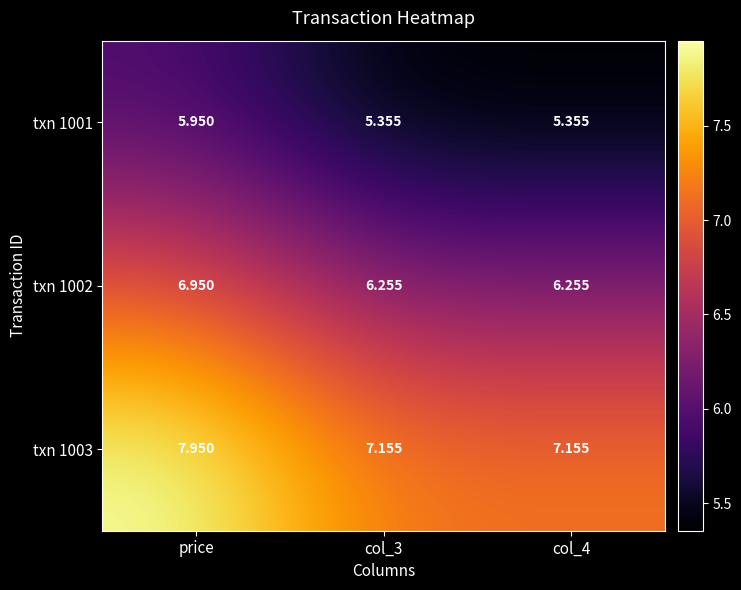

Which series has the widest spread of values?

txn 1003